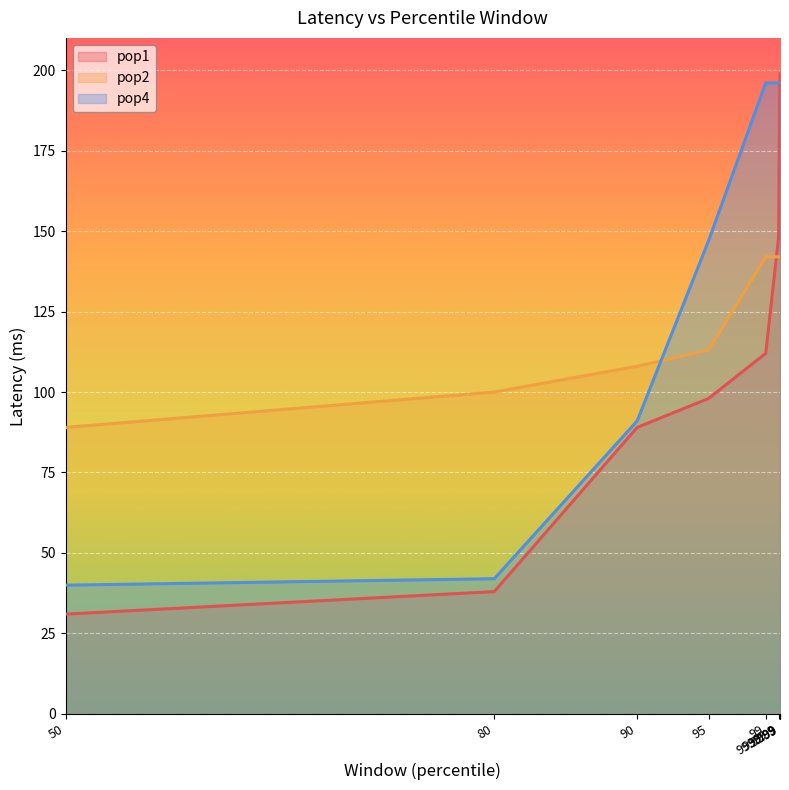

What position from the left is 99.9999?

9